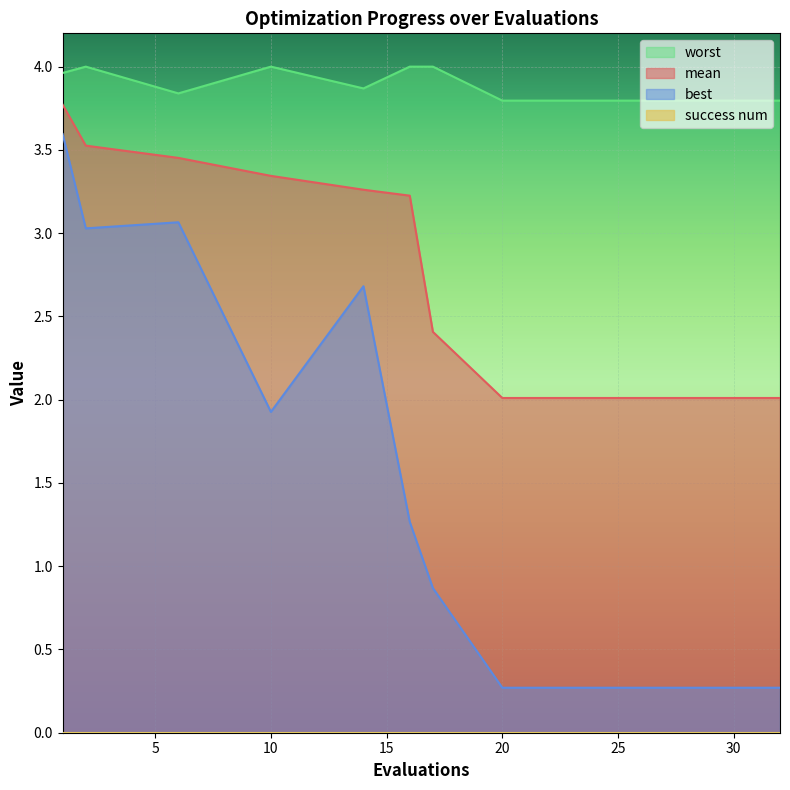

True or false: mean has a value of 2.0 at 20.

True